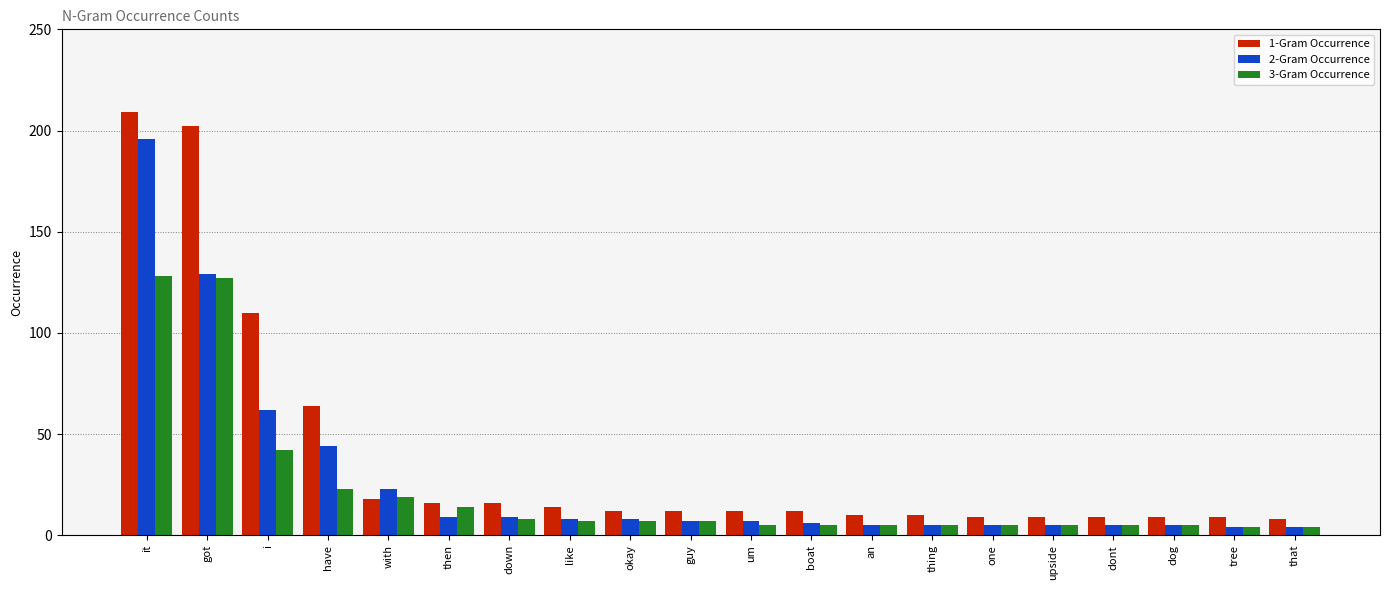

What is the difference between the maximum and second lowest values in the 3-Gram Occurrence series?

124